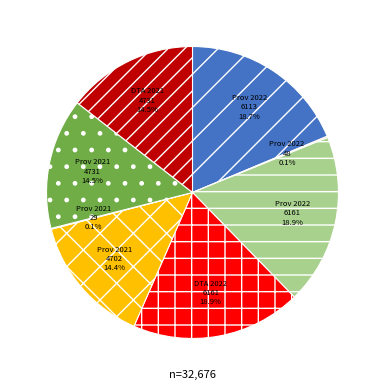

Does any single category account for the majority?

No